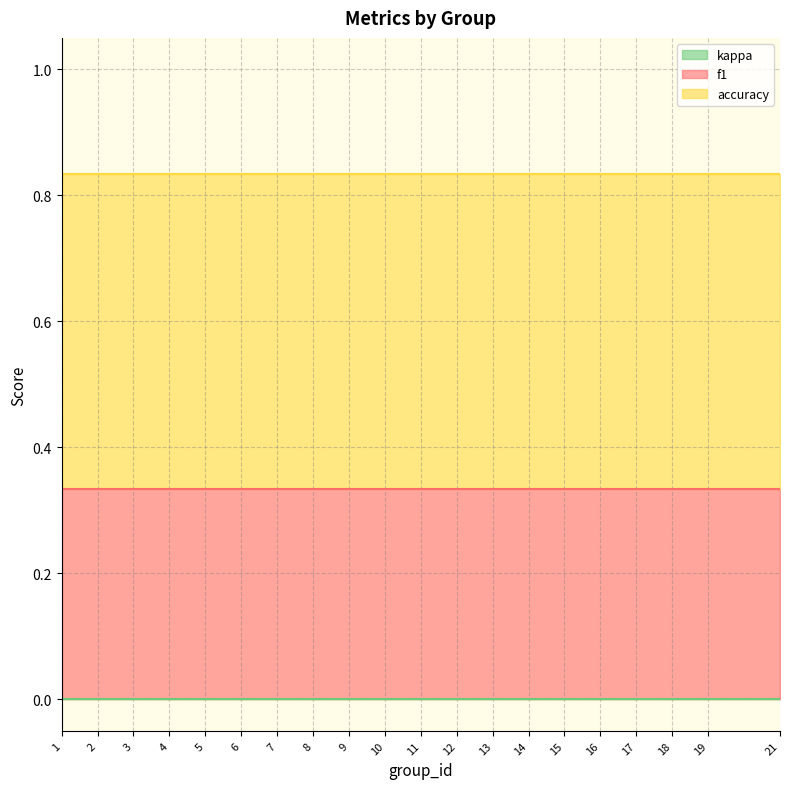

Reading left to right, what are all the values shown in this chart?

f1: 0.3	0.3	0.3	0.3	0.3	0.3	0.3	0.3	0.3	0.3	0.3	0.3	0.3	0.3	0.3	0.3	0.3	0.3	0.3	0.3
kappa: 0.0	0.0	0.0	0.0	0.0	0.0	0.0	0.0	0.0	0.0	0.0	0.0	0.0	0.0	0.0	0.0	0.0	0.0	0.0	0.0
accuracy: 0.5	0.5	0.5	0.5	0.5	0.5	0.5	0.5	0.5	0.5	0.5	0.5	0.5	0.5	0.5	0.5	0.5	0.5	0.5	0.5